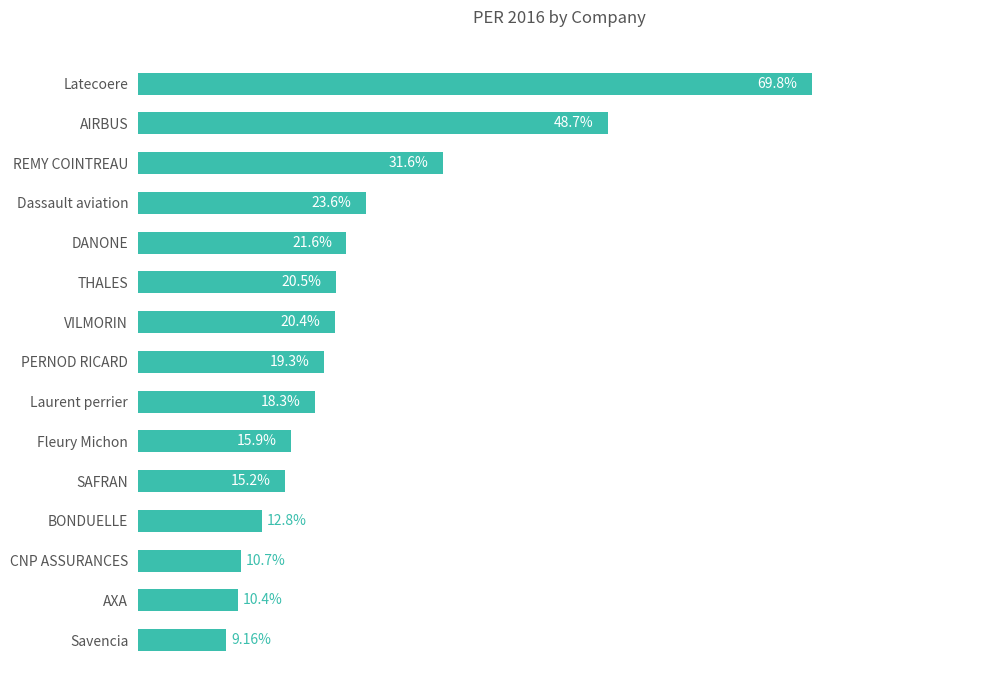

Which has a higher value, Savencia or AIRBUS?

AIRBUS